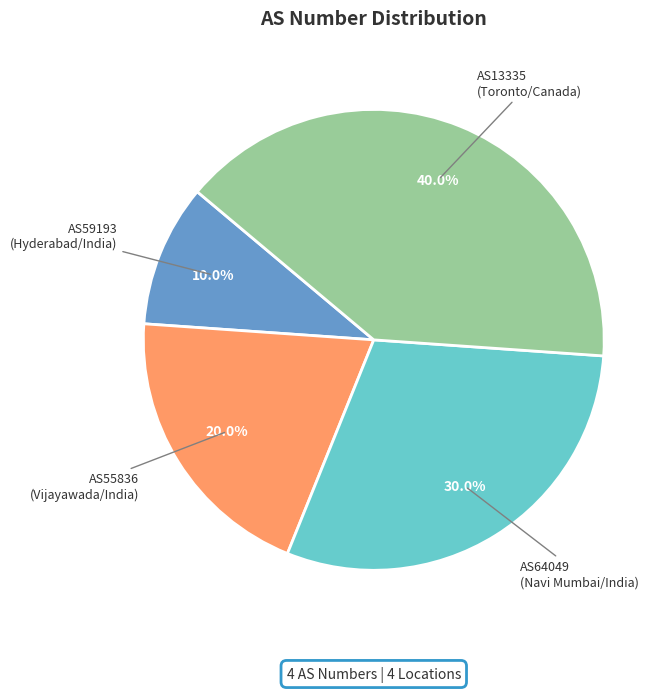

To the nearest percent, what portion does AS13335 represent?

40%